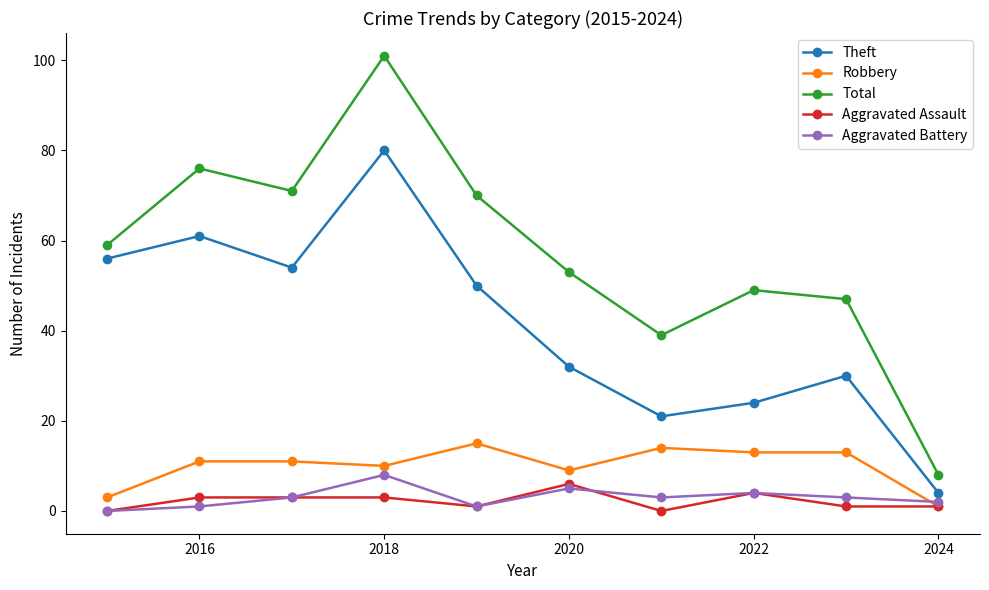

True or false: Aggravated Assault and Theft cross at least once.

False